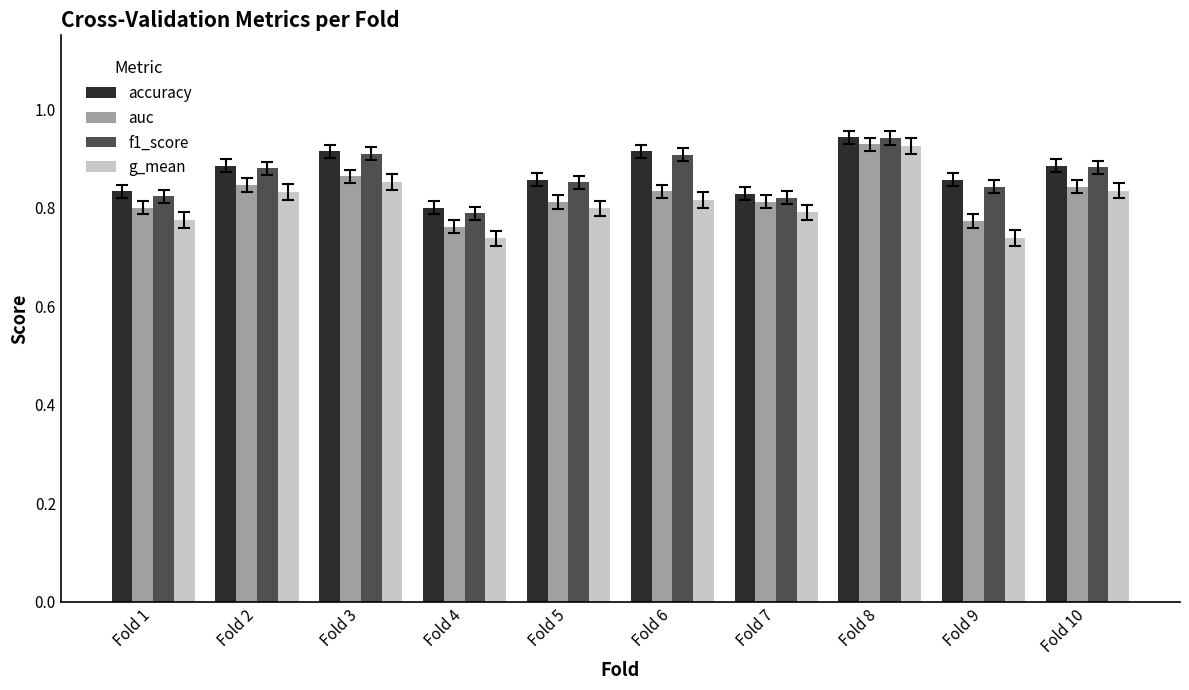

What is the difference between the second highest and second lowest values in the auc series?

0.1